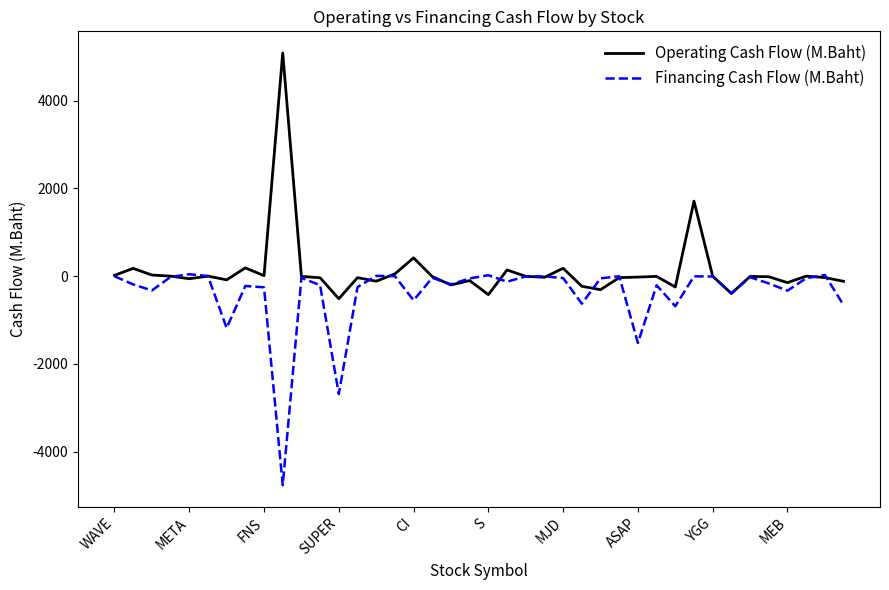

List the series in order of their overall mean, highest first.

Operating Cash Flow (M.Baht), Financing Cash Flow (M.Baht)